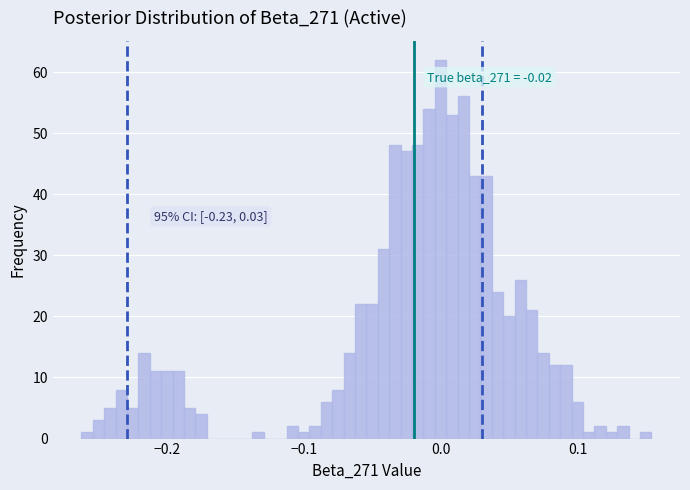

Around what value on the x-axis is the tallest bar? Give the approximate position of its centre, as read against the axis.

0.00